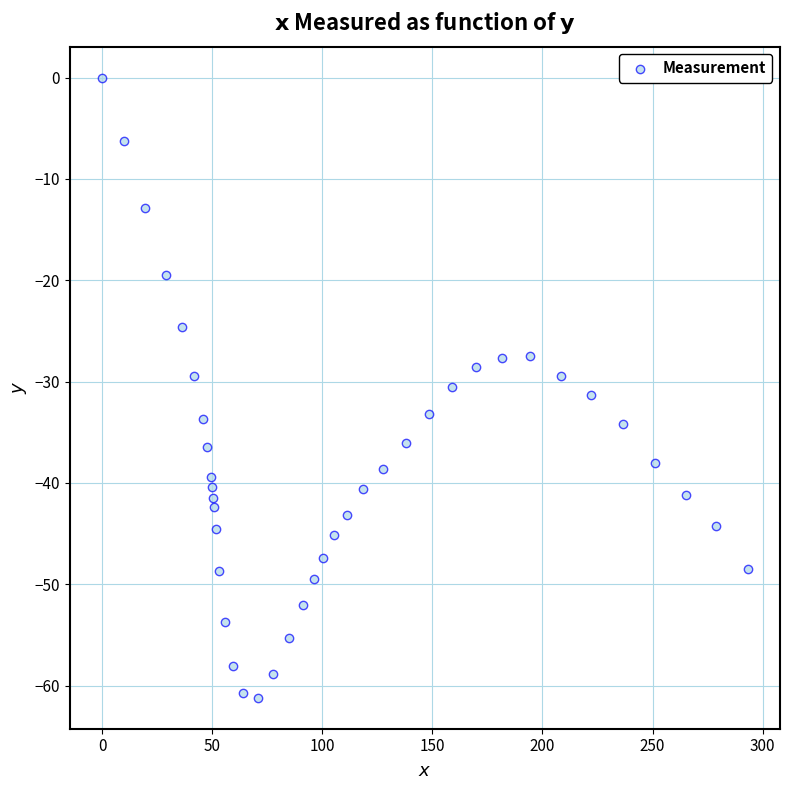

What is the range of X values (max minus min)?

293.2